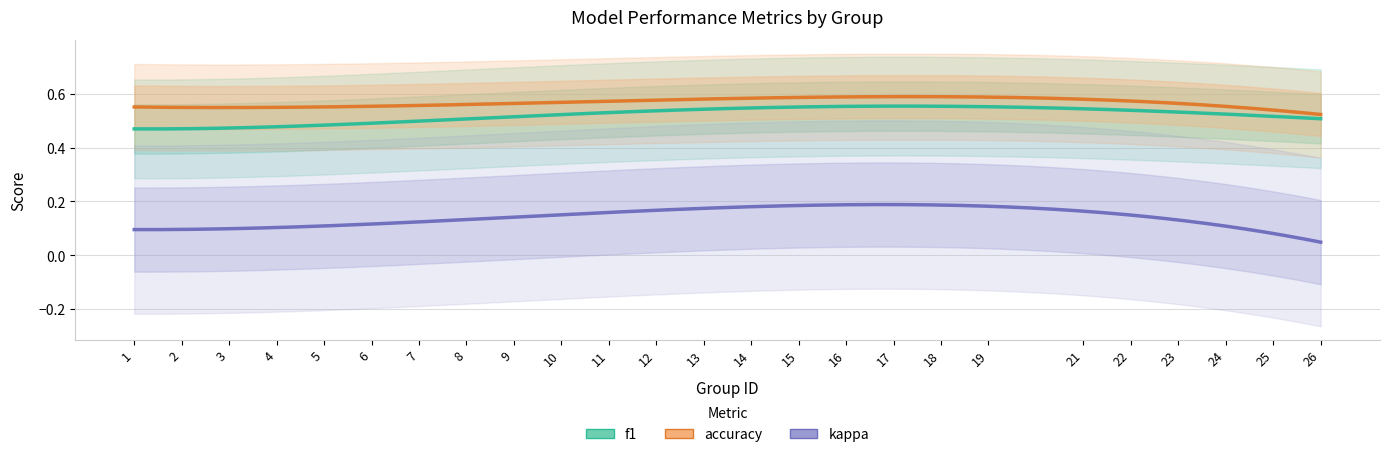

Does the chart have visible grid lines?

Yes